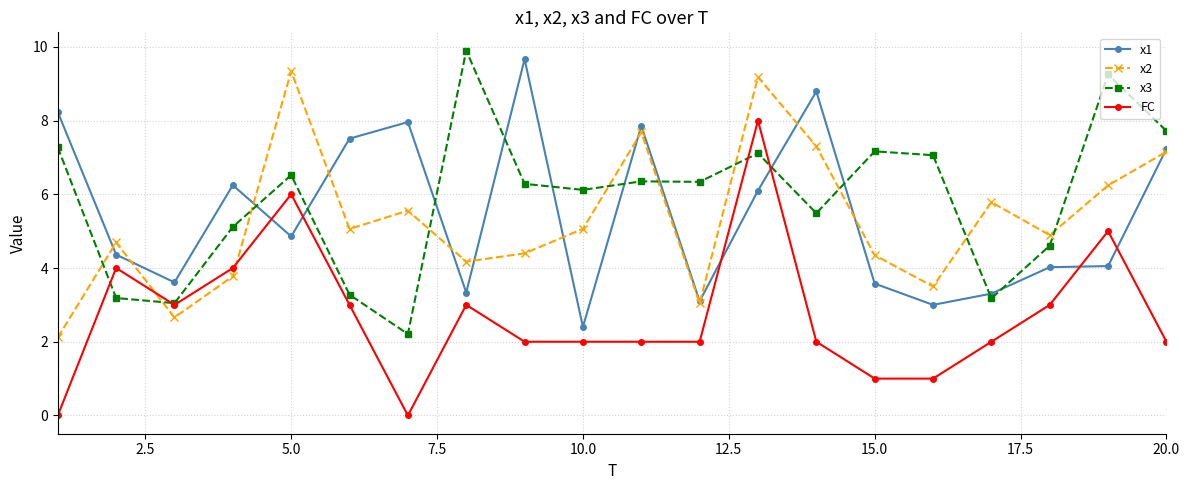

What is the value of the FC point at the 8th from the left?

3.0